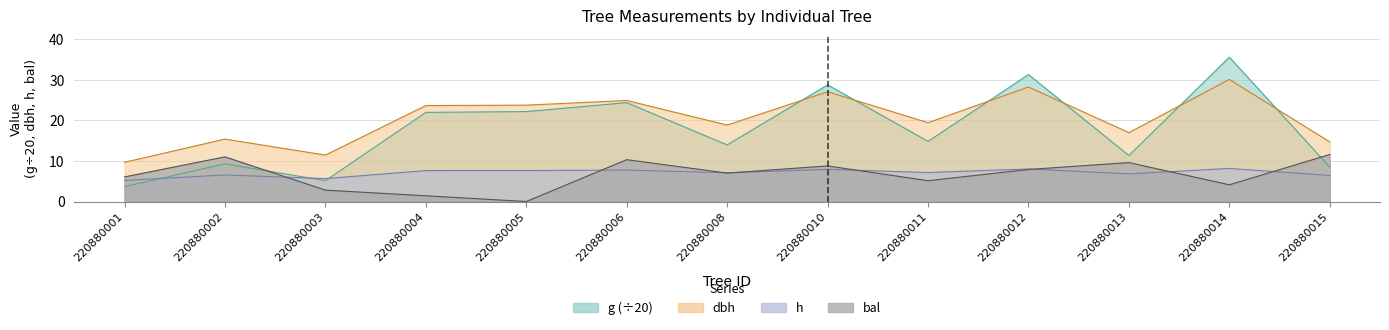

At which category does the chart reach its minimum across all series?

220880005